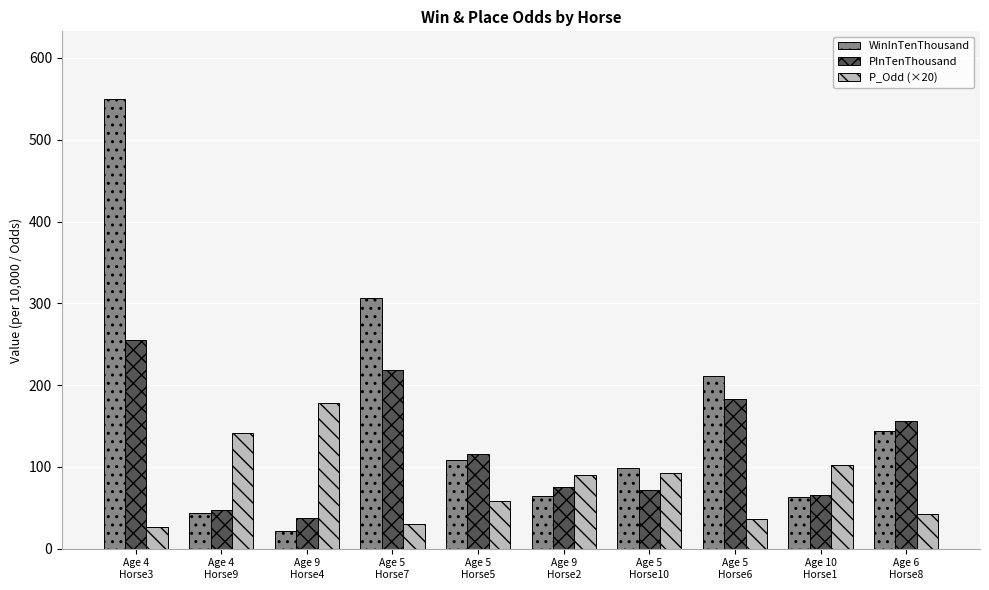

What is the difference between the maximum and minimum values in the WinInTenThousand series?

528